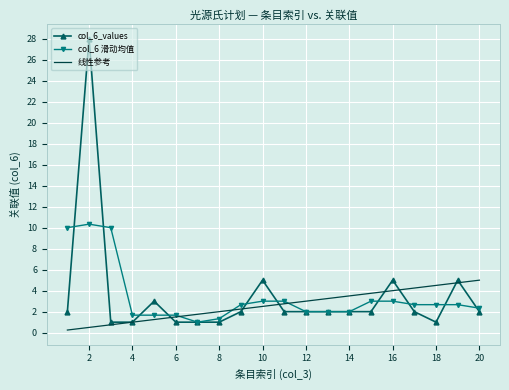

List the series in order of their peak value, highest first.

col_6_values, col_6 滑动均值, 线性参考